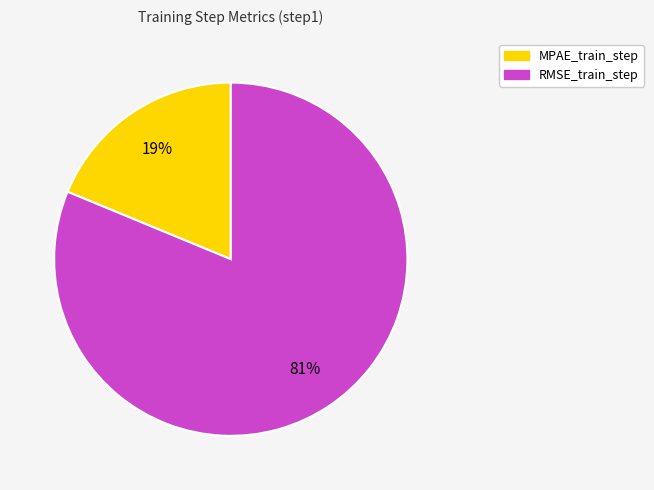

What is the smallest slice in the pie chart?

MPAE_train_step